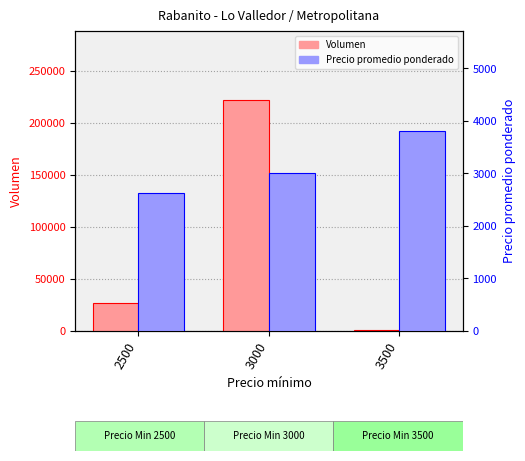

How many bars are there in total?

6